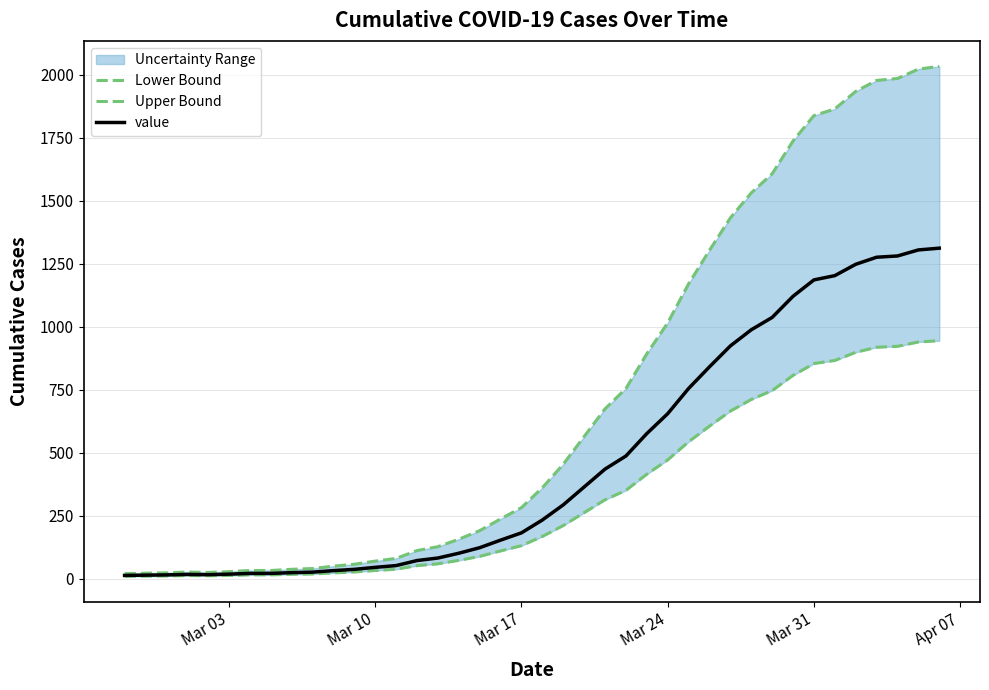

What is the maximum value for value?

1312